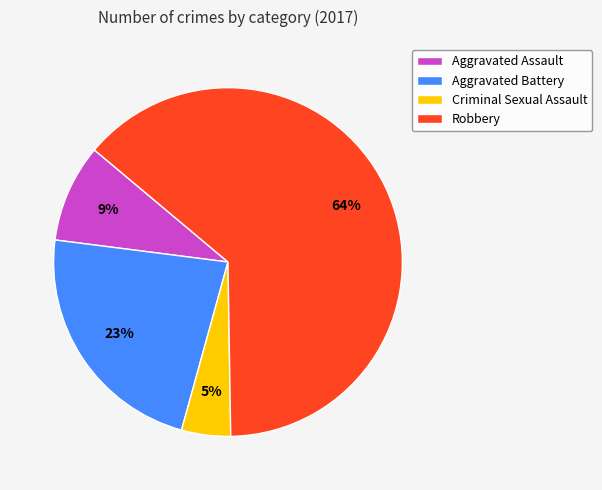

Between Robbery and Aggravated Assault, which is larger?

Robbery